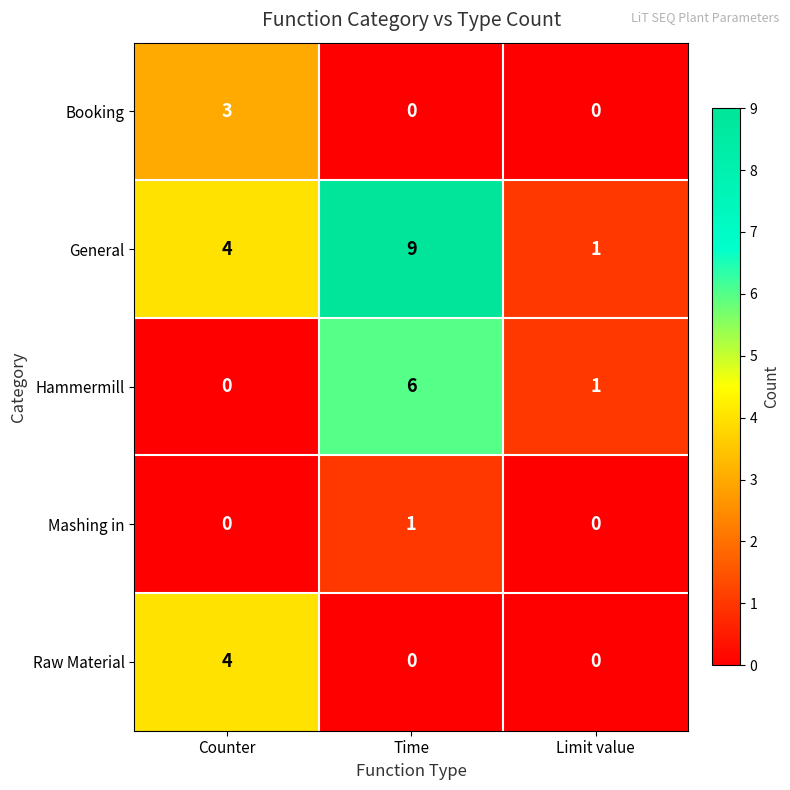

The Hammermill series shows 6 at Time. True or false?

True